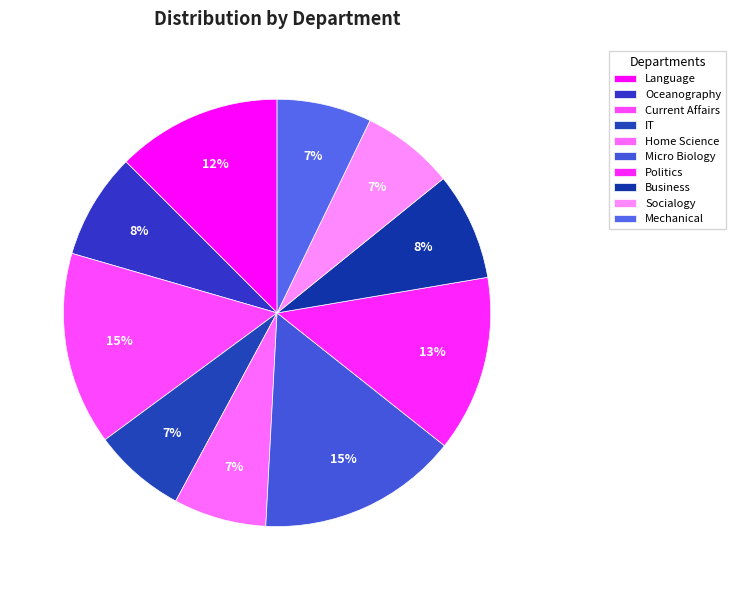

Rank the categories by value from highest to lowest.

Micro Biology, Current Affairs, Politics, Language, Business, Oceanography, Mechanical, IT, Home Science, Socialogy